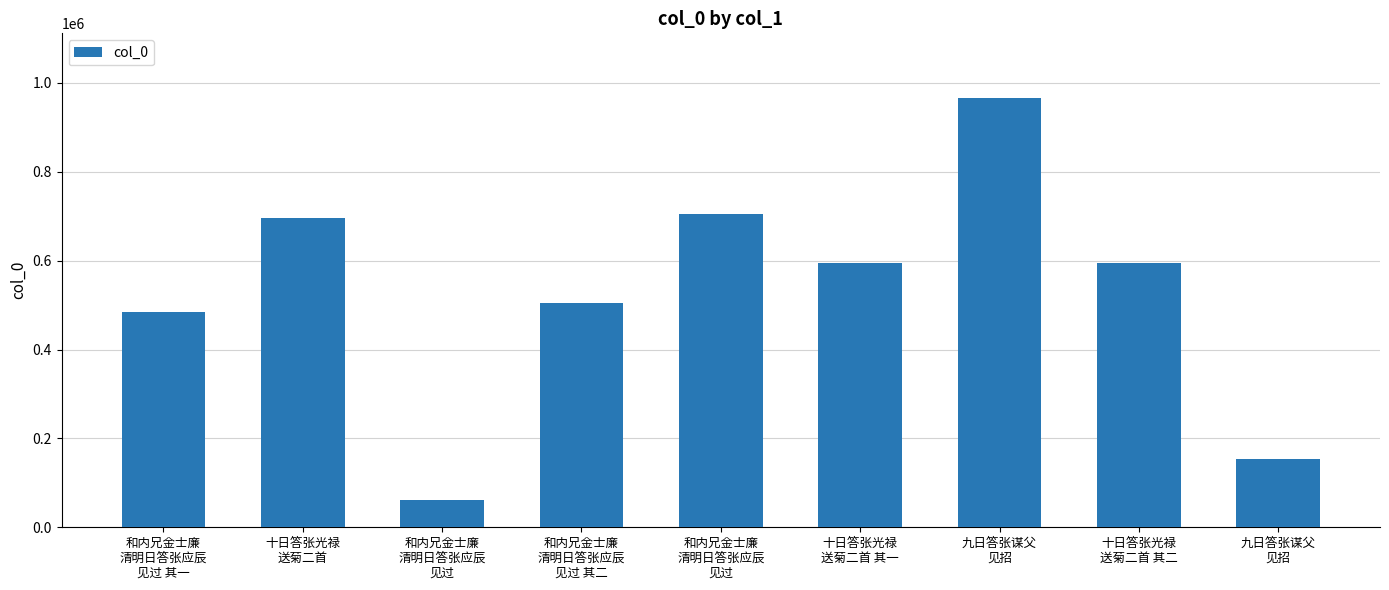

What is the label of the 1st bar from the left?

和内兄金士廉
清明日答张应辰
见过 其一